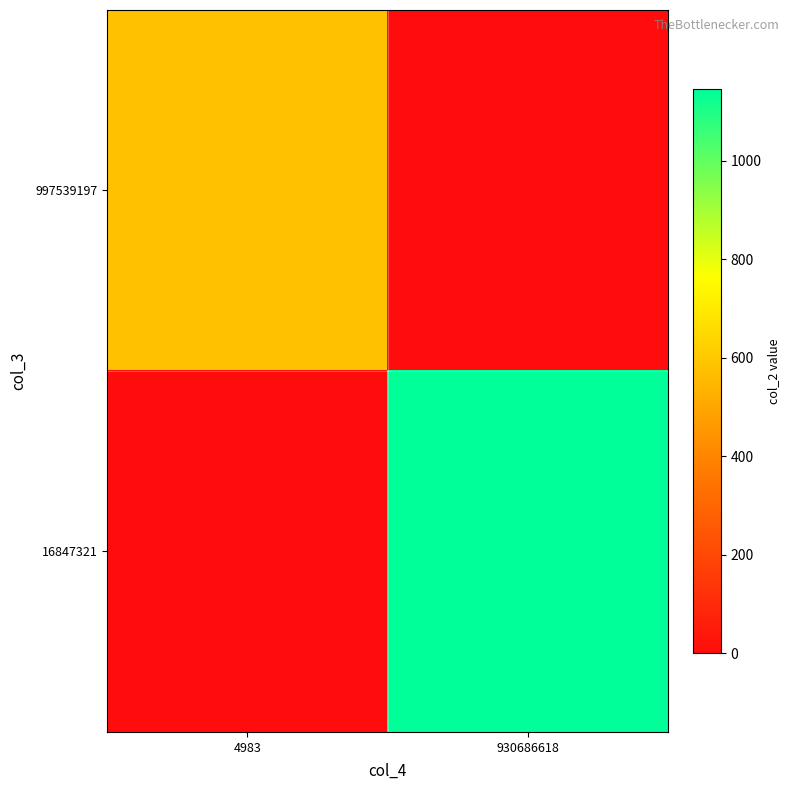

Reading left to right, list all the values displayed in this chart.

997539197: 4983=581.7	930686618=0.0
16847321: 4983=0.0	930686618=1146.5